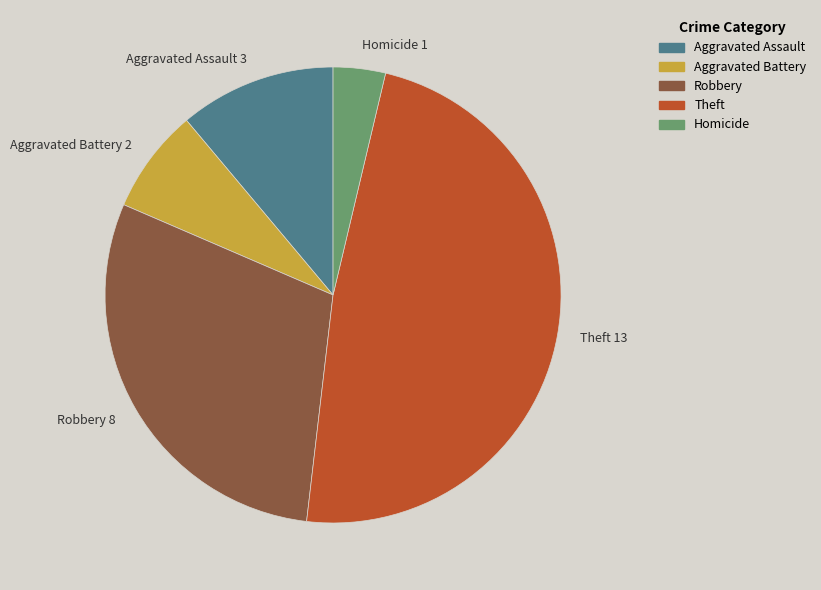

Is Robbery 8 the majority of the pie?

No